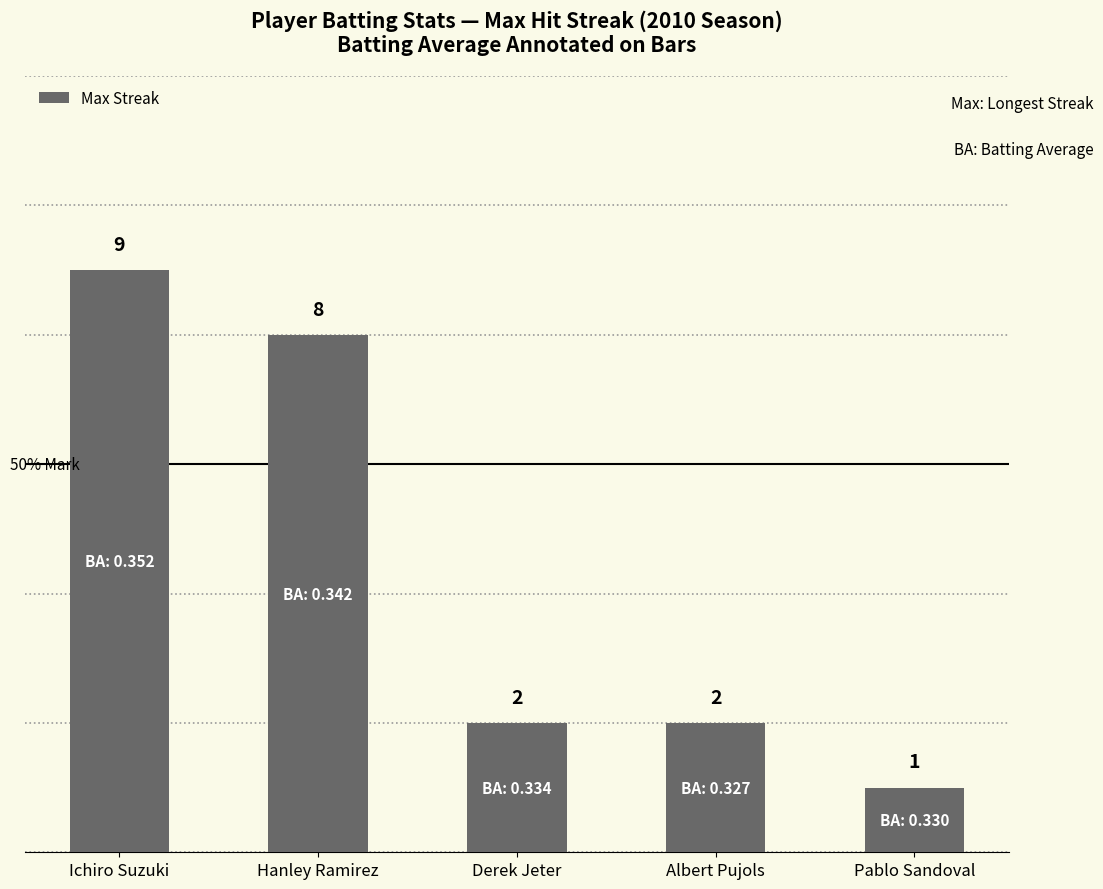

How many data points are less than 2?

1